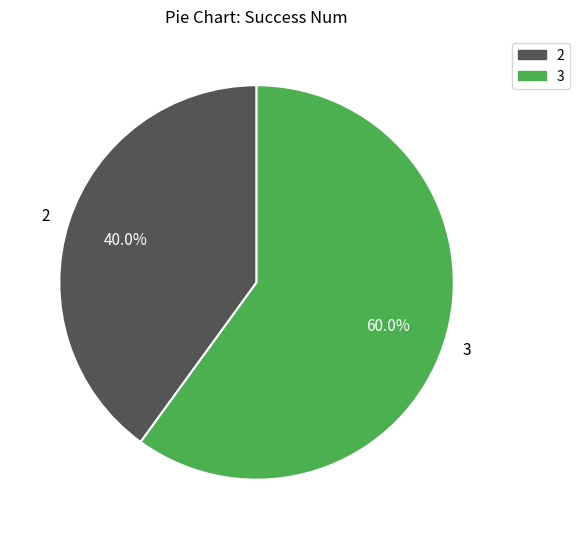

How many segments does this pie chart have?

2